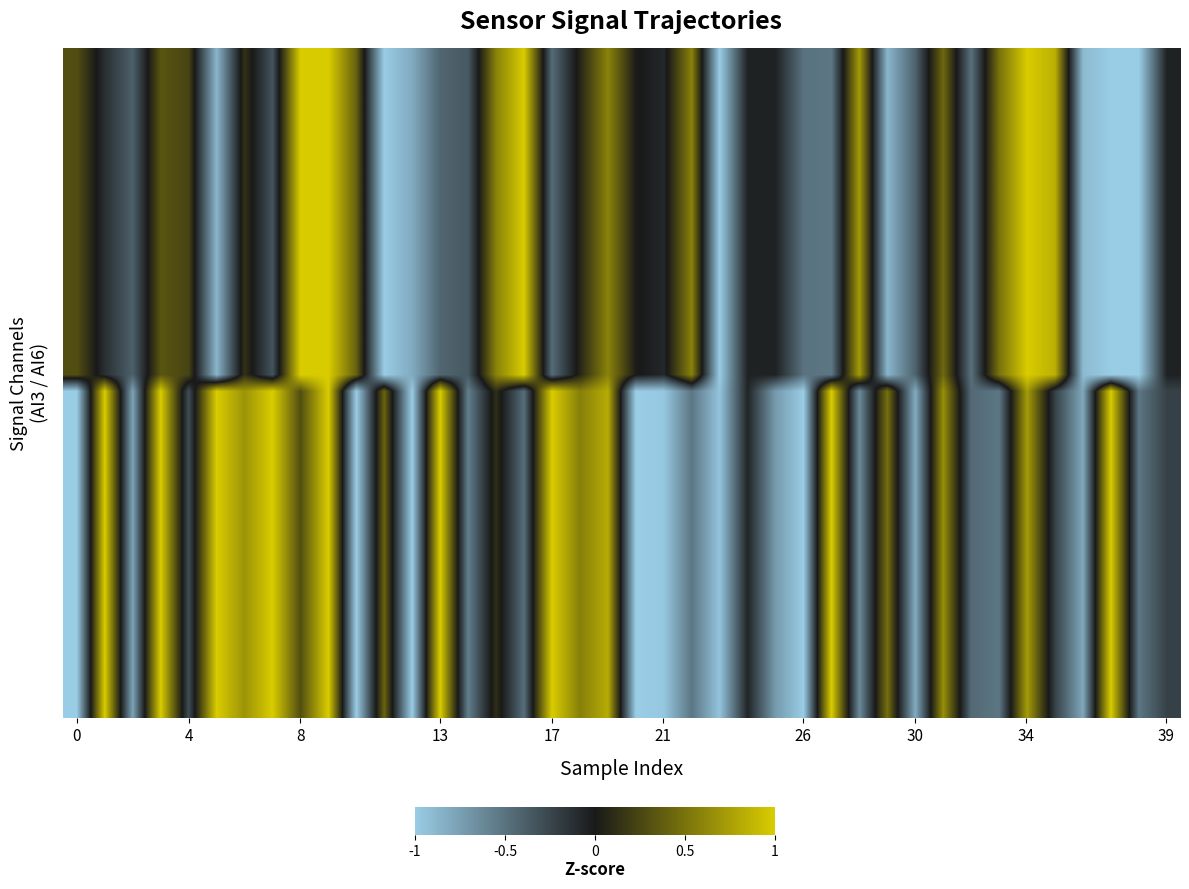

What is the greatest value displayed?

1.0